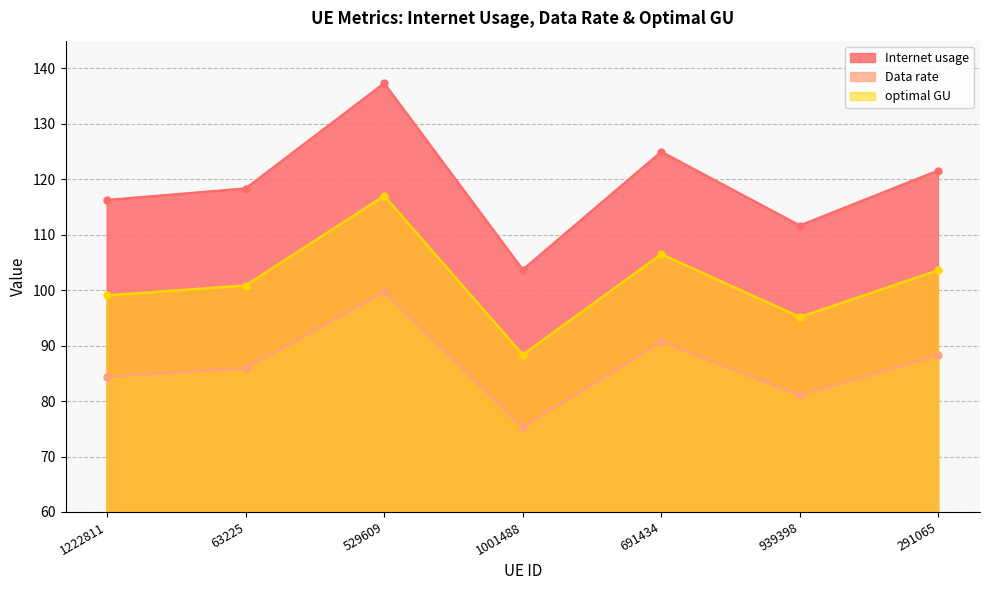

Reading right to left, list all the values displayed in this chart.

Internet usage: 291065=121.6	939398=111.7	691434=125.0	1001488=103.7	529609=137.3	63225=118.3	1222811=116.2
Data rate: 291065=88.3	939398=81.1	691434=90.7	1001488=75.3	529609=99.7	63225=85.9	1222811=84.4
optimal GU: 291065=103.6	939398=95.2	691434=106.5	1001488=88.4	529609=117.0	63225=100.8	1222811=99.1